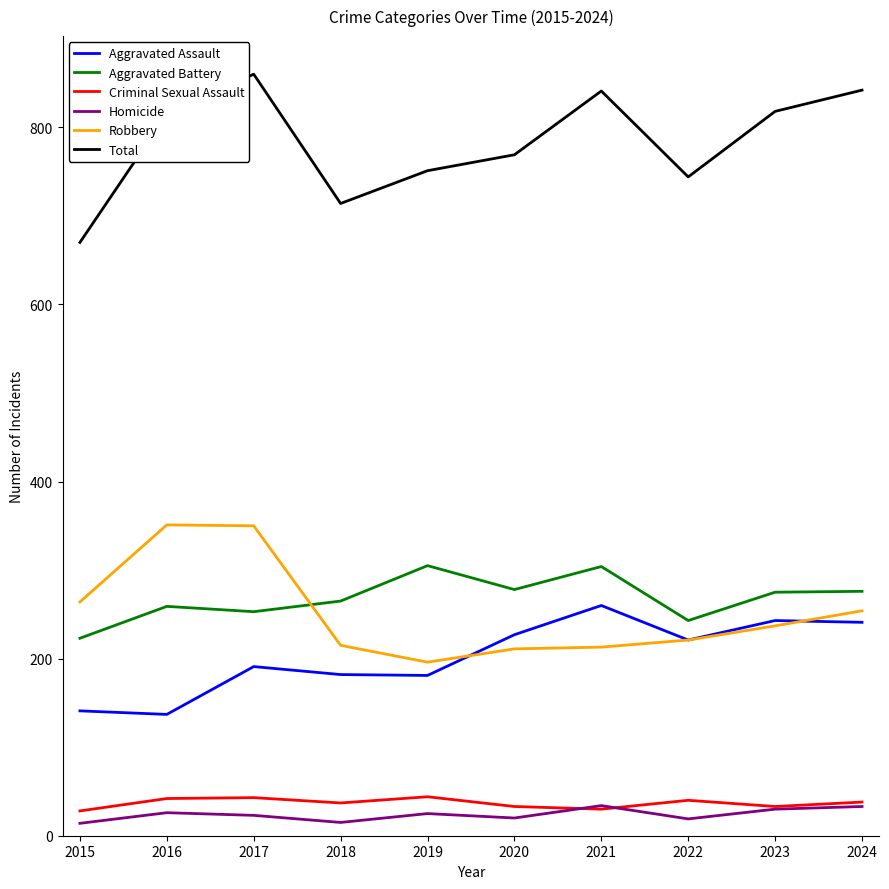

Is this an area chart (filled region under the line)?

No